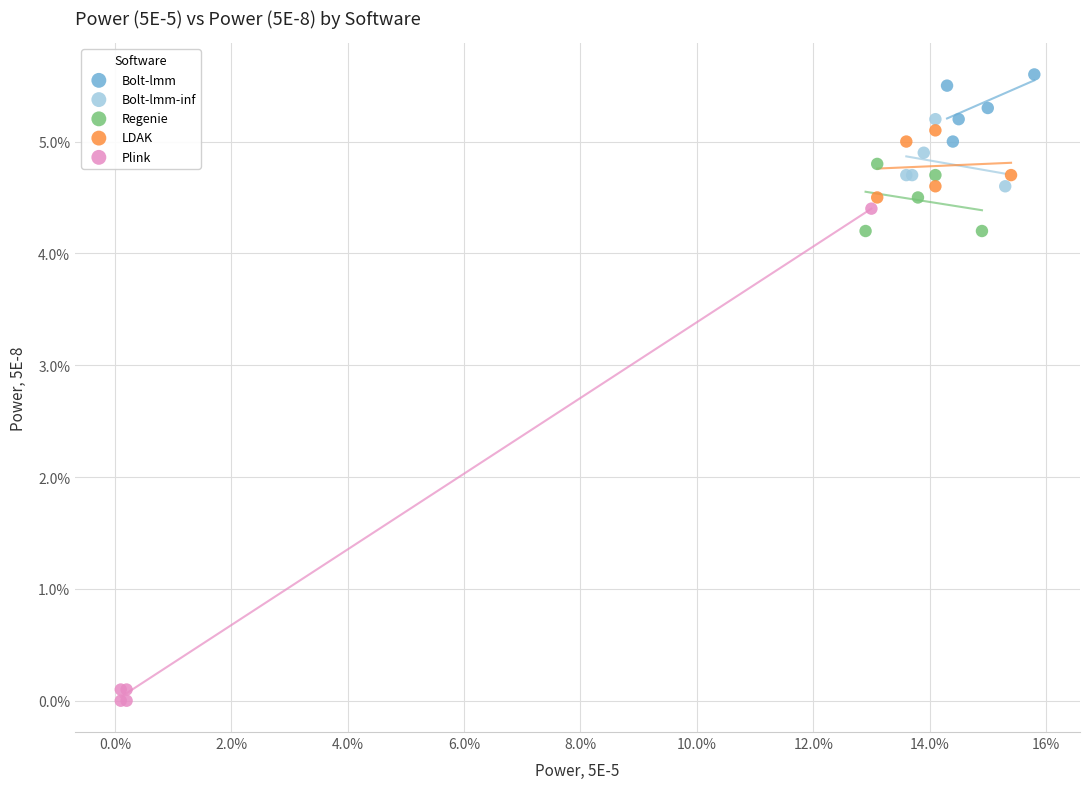

Which series reaches the maximum Y coordinate?

Bolt-lmm